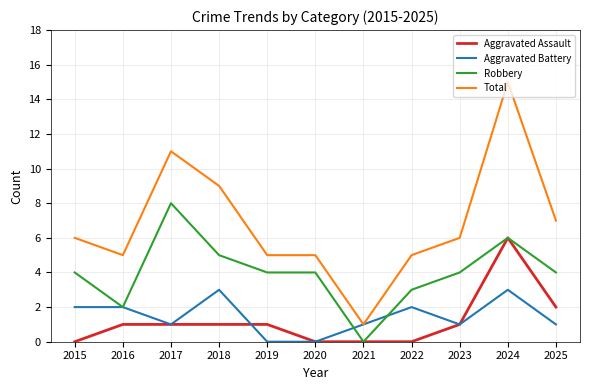

At which category is the sum across all series the highest?

2024